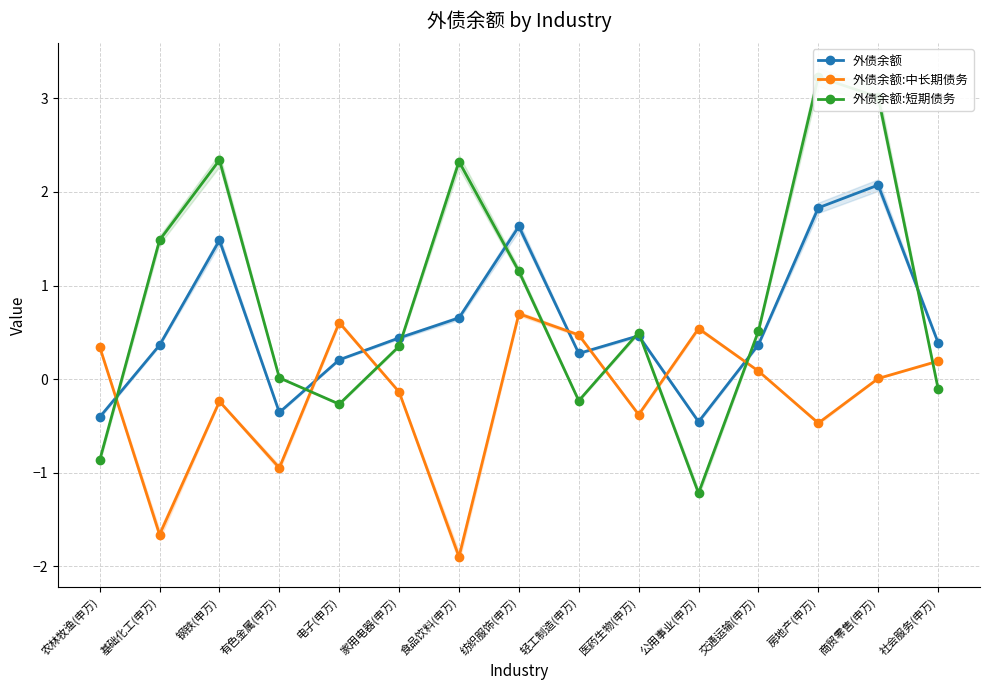

Reading left to right, extract all data points from this chart.

外债余额: -0.4	0.4	1.5	-0.4	0.2	0.4	0.7	1.6	0.3	0.5	-0.5	0.4	1.8	2.1	0.4
外债余额:中长期债务: 0.3	-1.7	-0.2	-0.9	0.6	-0.1	-1.9	0.7	0.5	-0.4	0.5	0.1	-0.5	0.0	0.2
外债余额:短期债务: -0.9	1.5	2.3	0.0	-0.3	0.4	2.3	1.2	-0.2	0.5	-1.2	0.5	3.2	3.0	-0.1